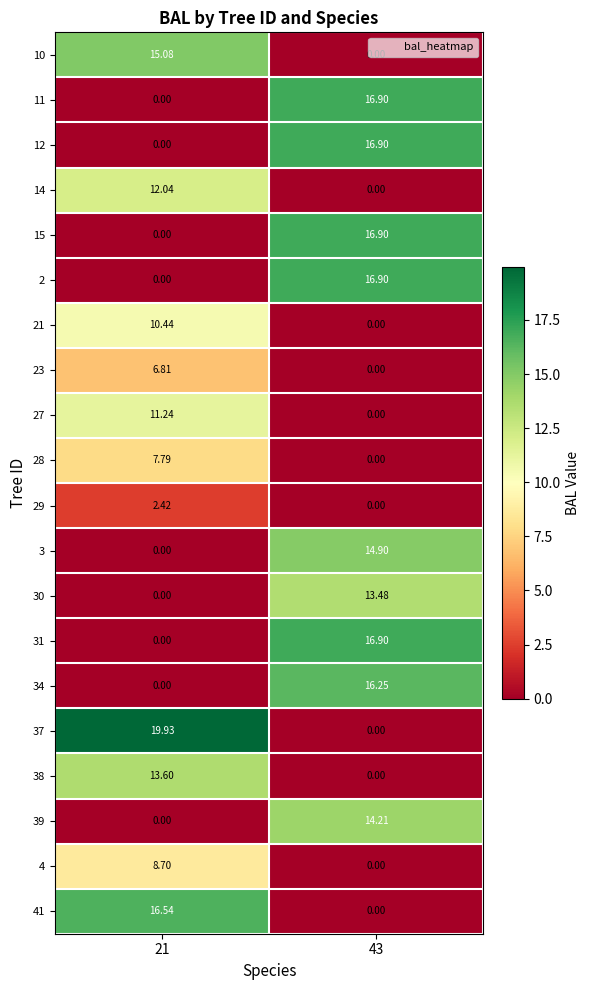

How many values in the 29 series exceed 2?

1